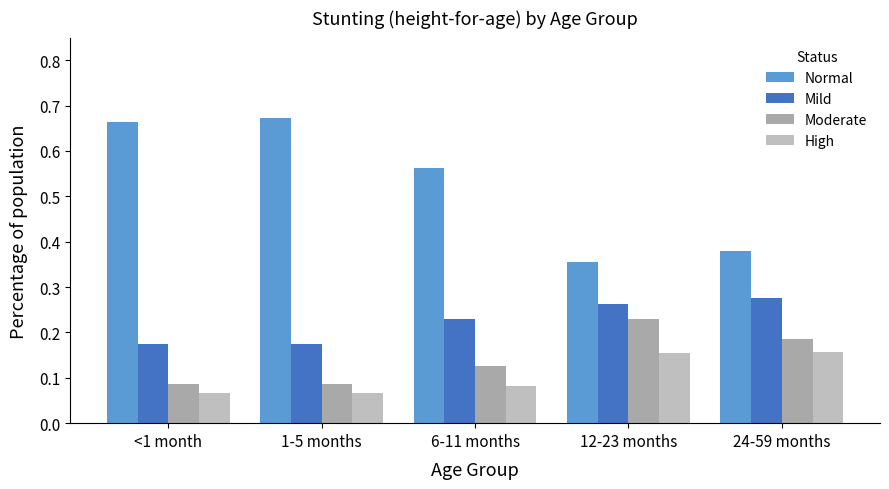

How many bars are there in total?

20